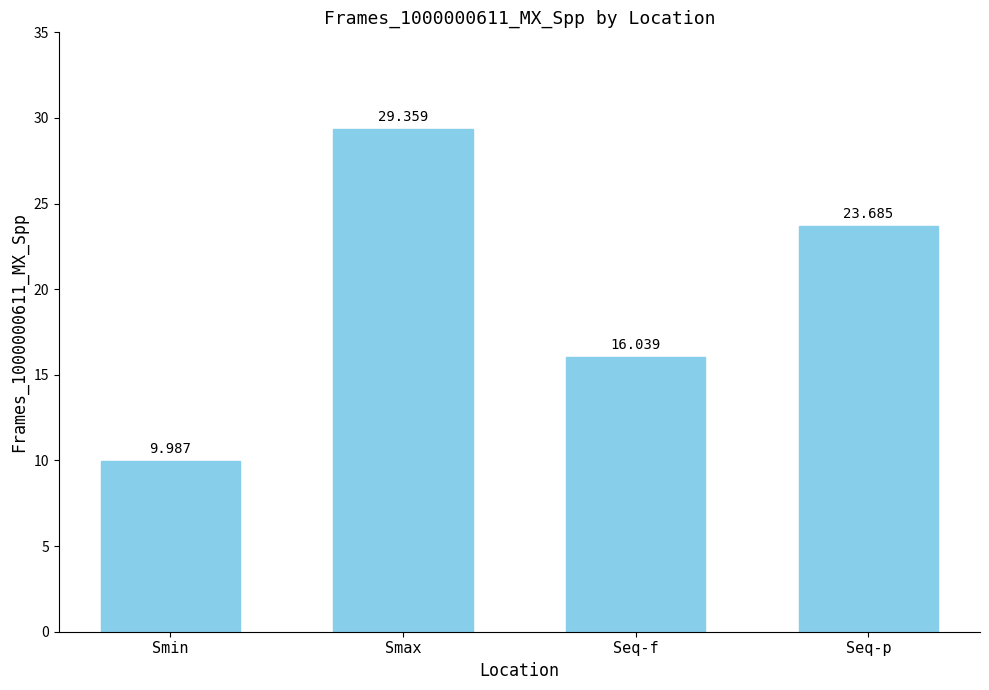

Rank the categories by value from lowest to highest.

Smin, Seq-f, Seq-p, Smax